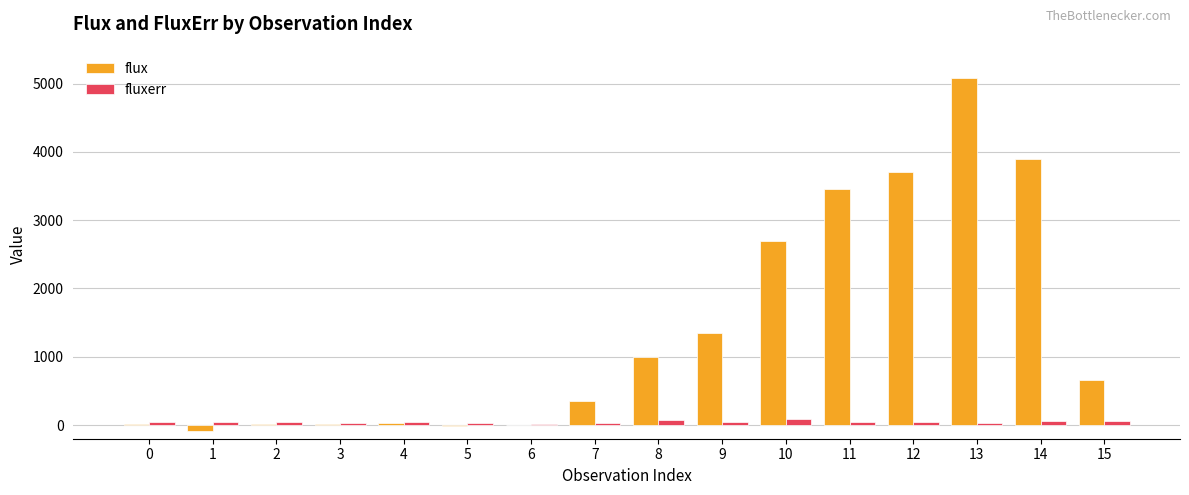

What value does the flux series have at 0?

22.9